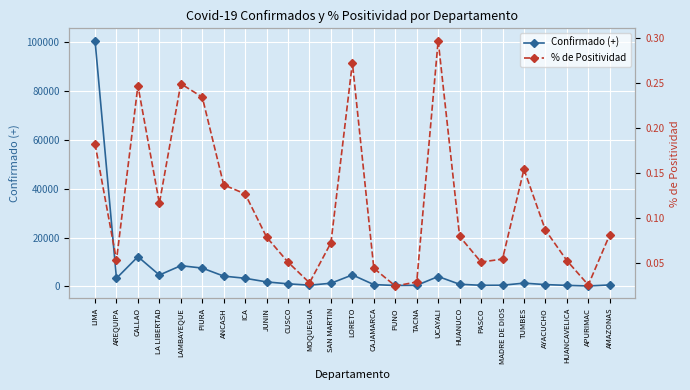

What is the difference between the maximum and minimum values in the % de Positividad series?

0.3